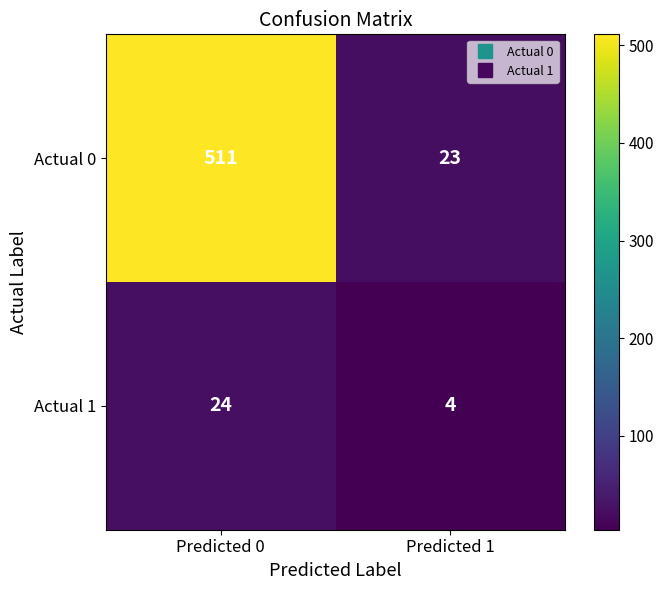

List the series in order of their overall mean, lowest first.

Actual 1, Actual 0